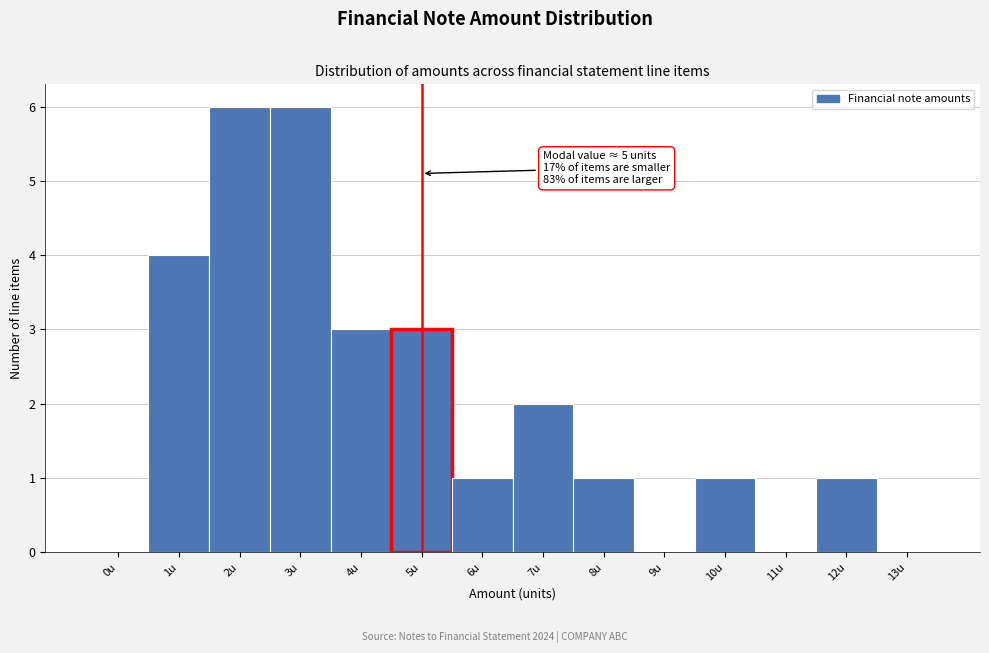

Reading right to left, extract all data points from this chart.

13u=0	12u=1	11u=0	10u=1	9u=0	8u=1	7u=2	6u=1	5u=3	4u=3	3u=6	2u=6	1u=4	0u=0